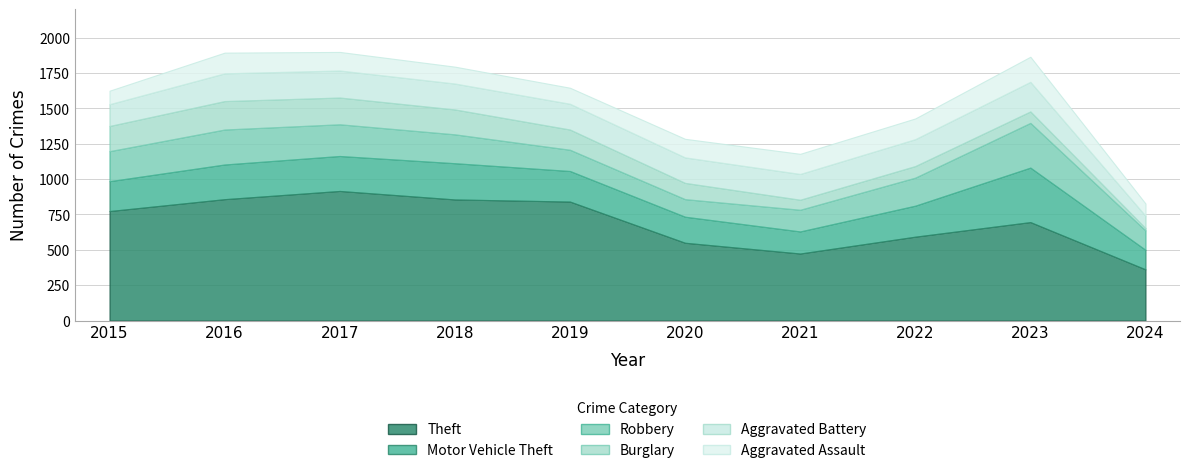

What is the value of the Robbery point at the 4th from the left?

204